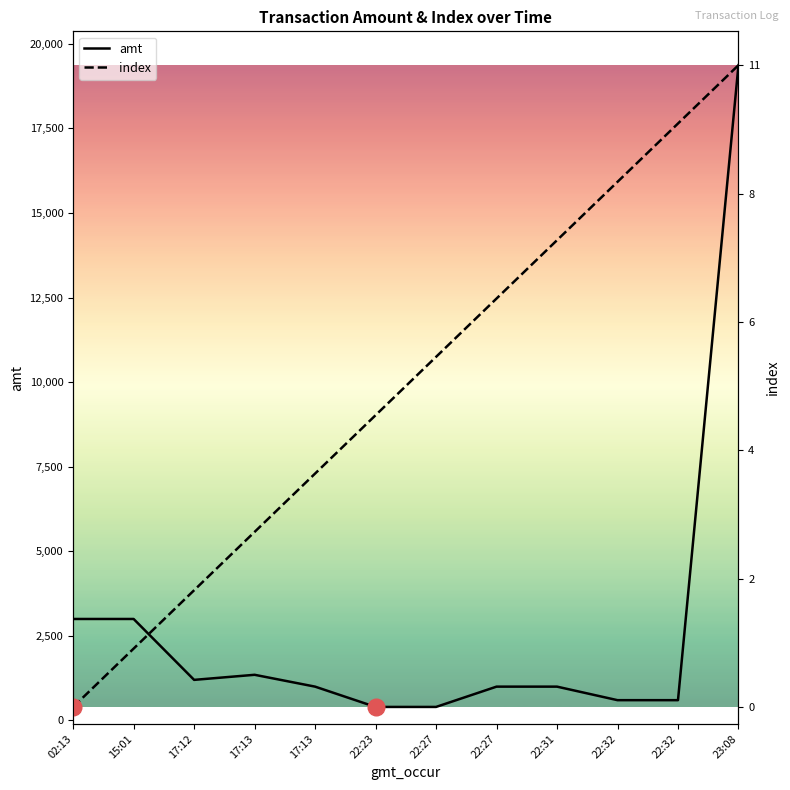

Rank the series by their maximum value, from lowest to highest.

amt, index